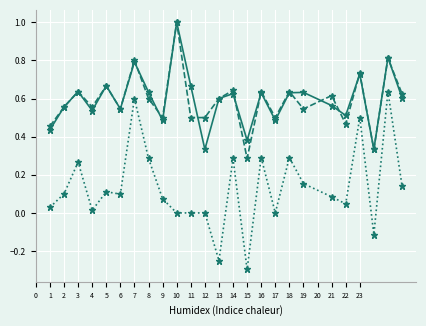

What is the greatest value displayed?

1.0